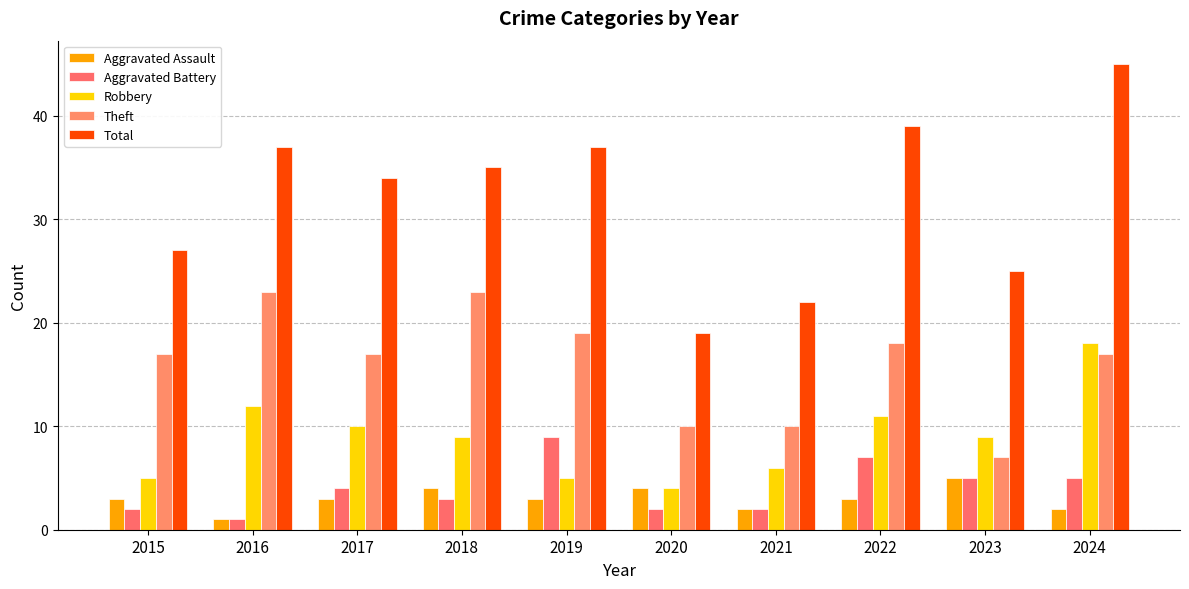

The value of Theft at 2018 is 23. True or false?

True